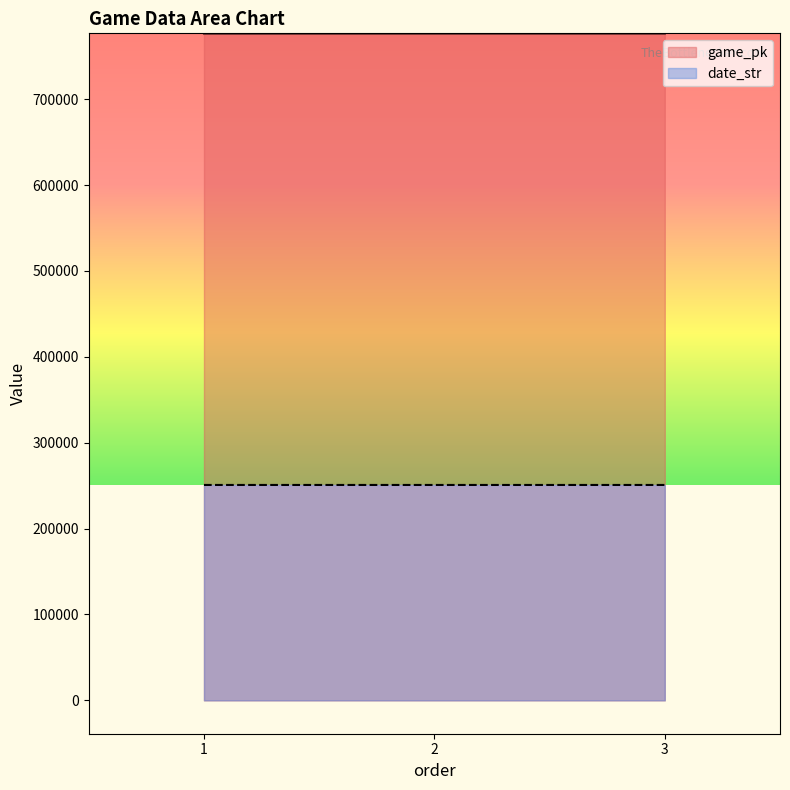

What is the sum of all game_pk values?

2329774